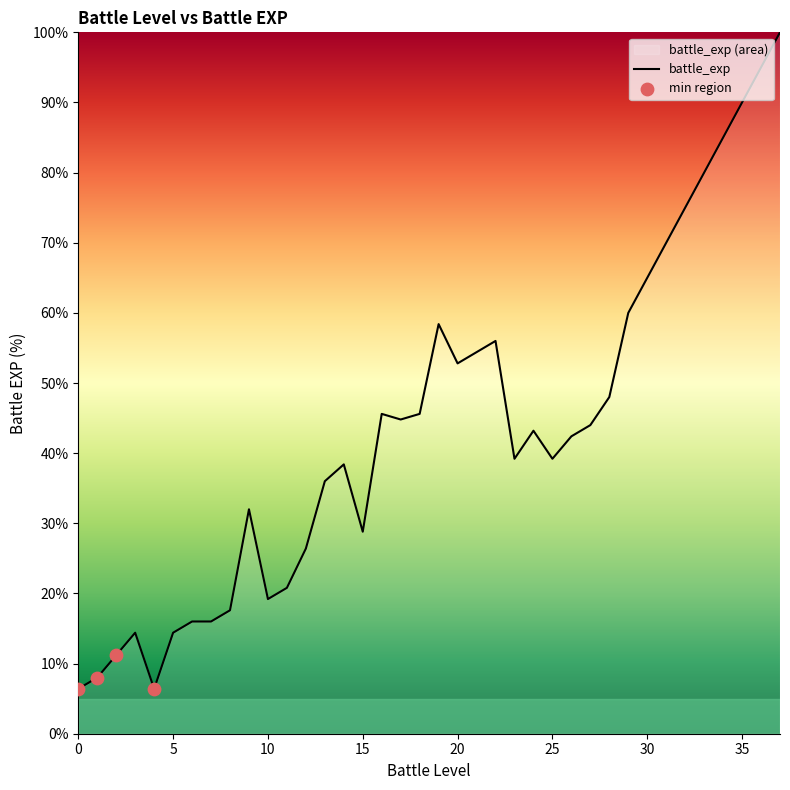

Which has a higher value, 23 or 24?

24